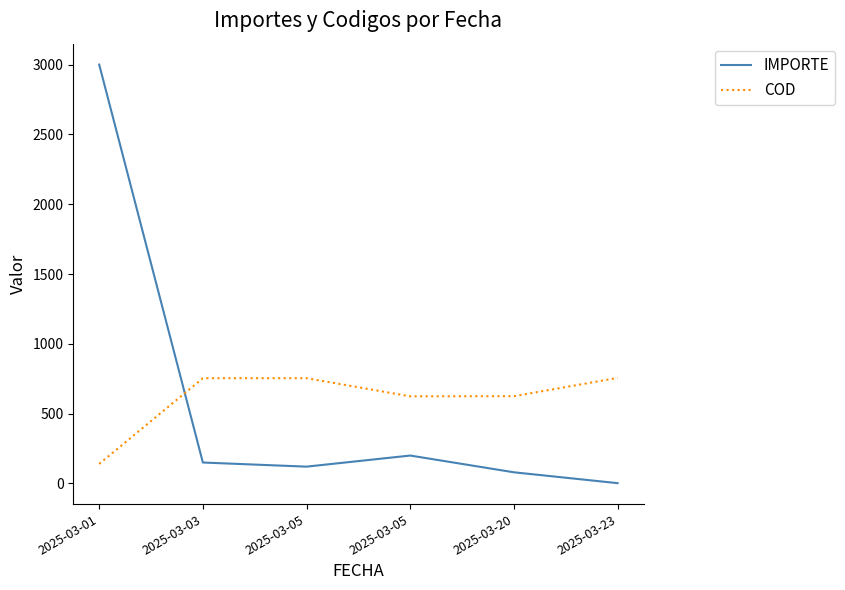

What is the value of the IMPORTE point at the 1st from the left?

3000.0